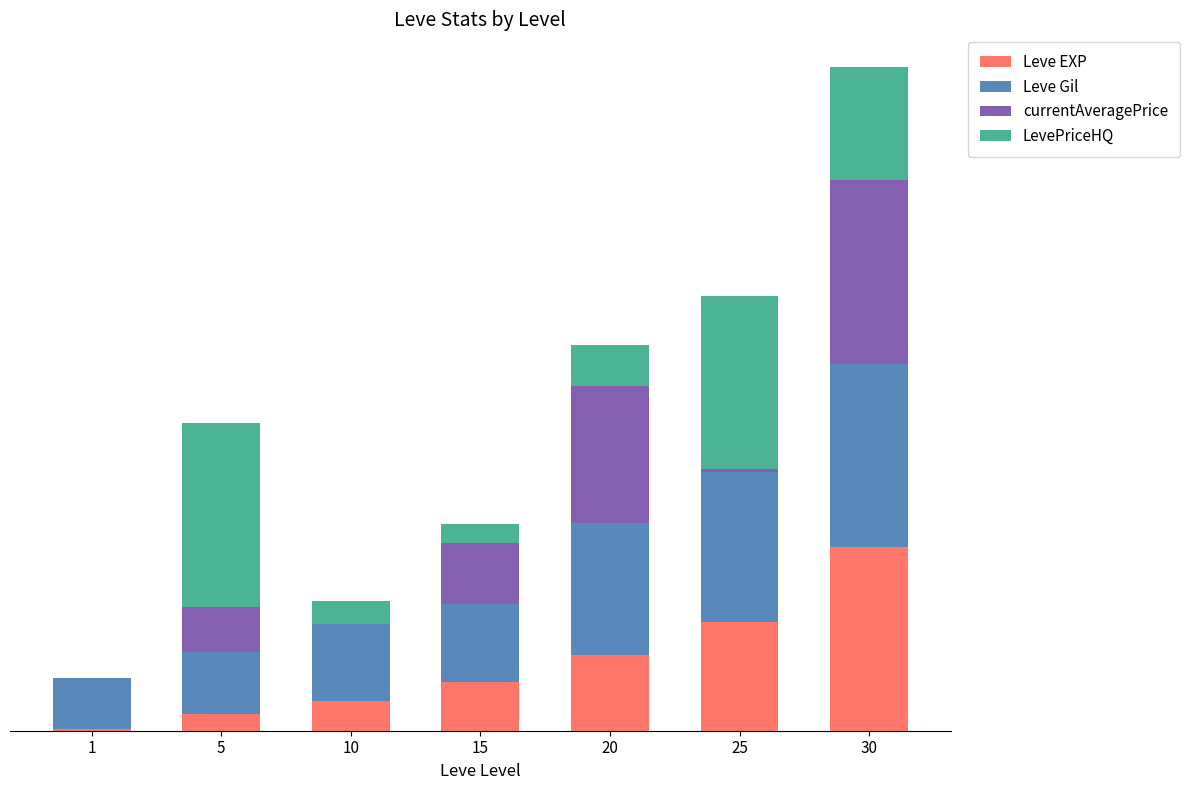

List the series in order of their peak value, highest first.

Leve EXP, Leve Gil, currentAveragePrice, LevePriceHQ